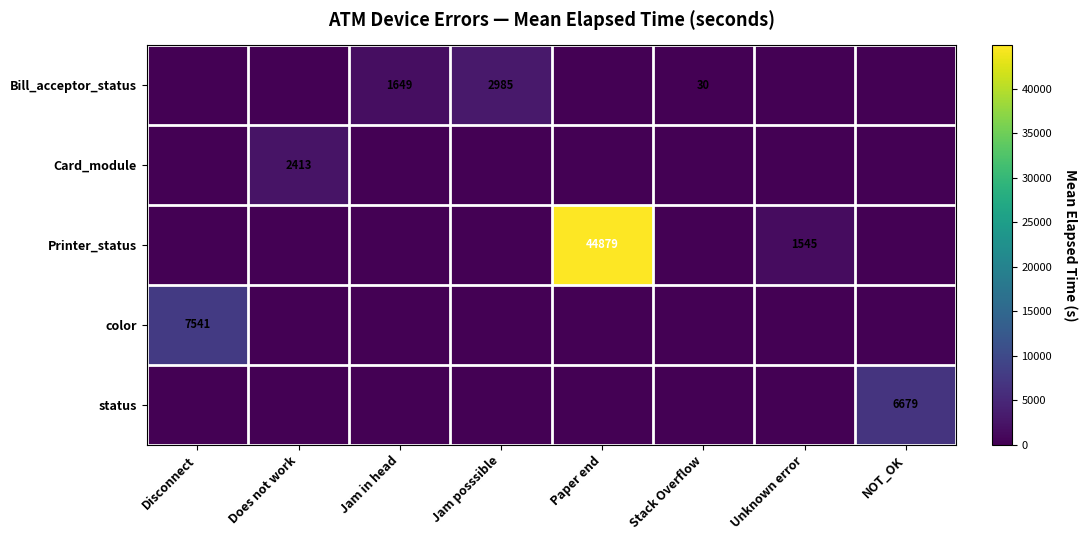

Is it true that status equals 6679 at NOT_OK?

True